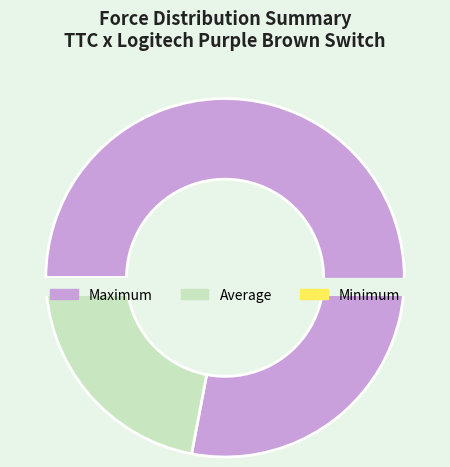

Which has a higher value, Average or Minimum?

Average